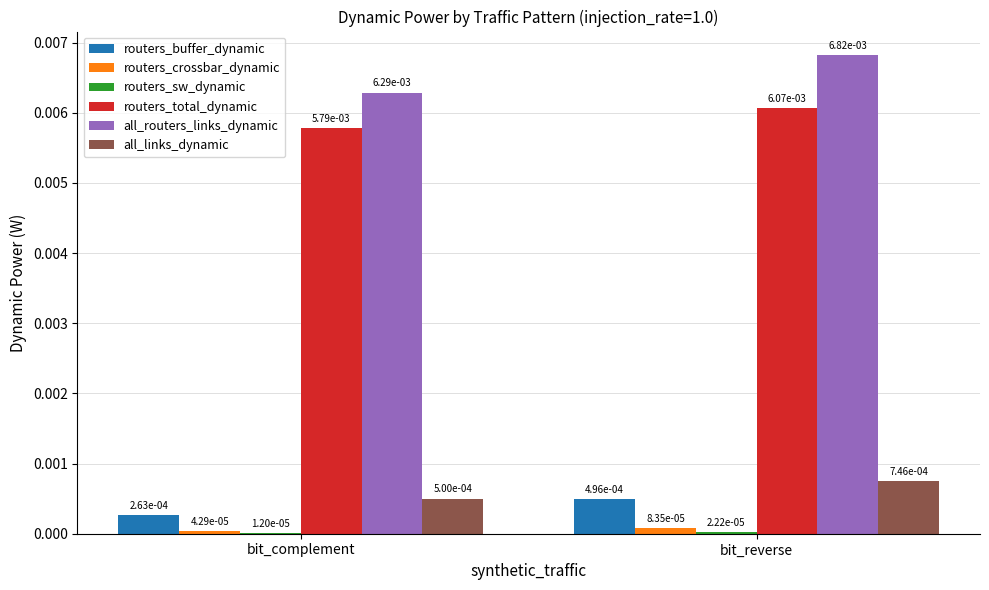

Count the number of categories in the chart.

2